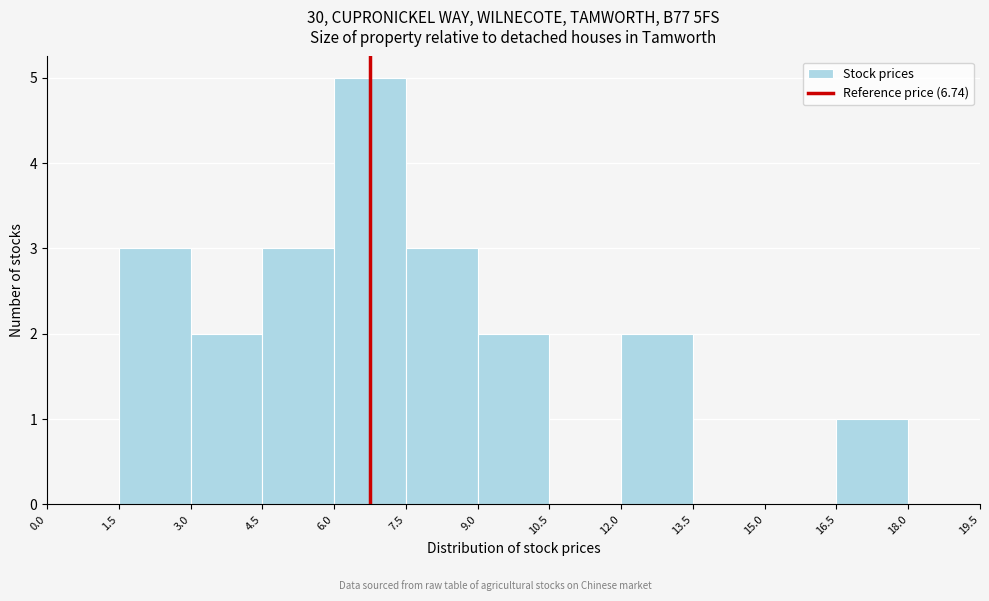

Reading left to right, transcribe this chart: for each bar, give the range it covers on the x-axis and its height. The values are not printed on the chart, so give them approximately, as read against the axis.

0.0 to 1.5: 0
1.5 to 3.0: 3
3.0 to 4.5: 2
4.5 to 6.0: 3
6.0 to 7.5: 5
7.5 to 9.0: 3
9.0 to 10.5: 2
10.5 to 12.0: 0
12.0 to 13.5: 2
13.5 to 15.0: 0
15.0 to 16.5: 0
16.5 to 18.0: 1